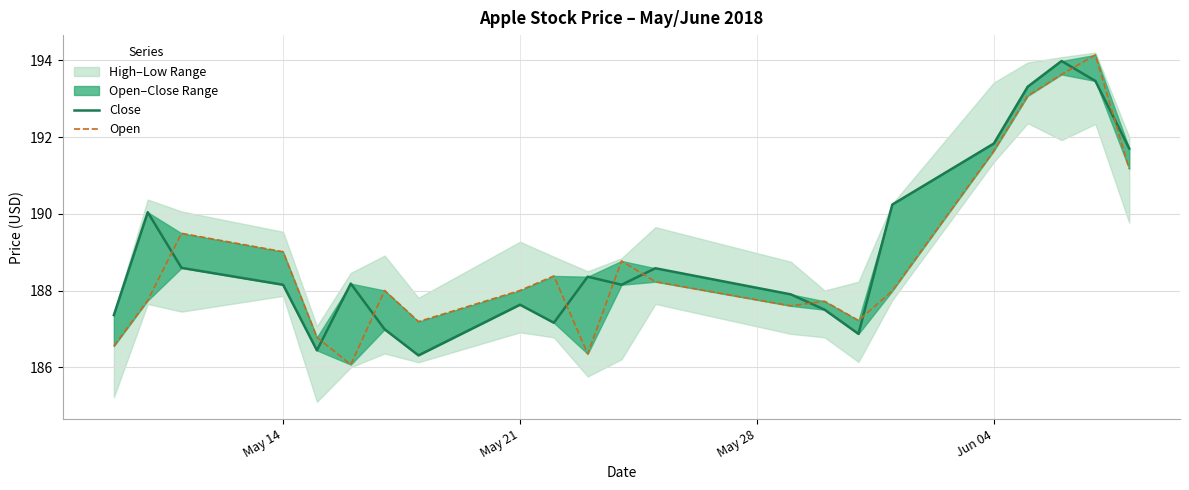

Which series has the largest total across all categories?

Close